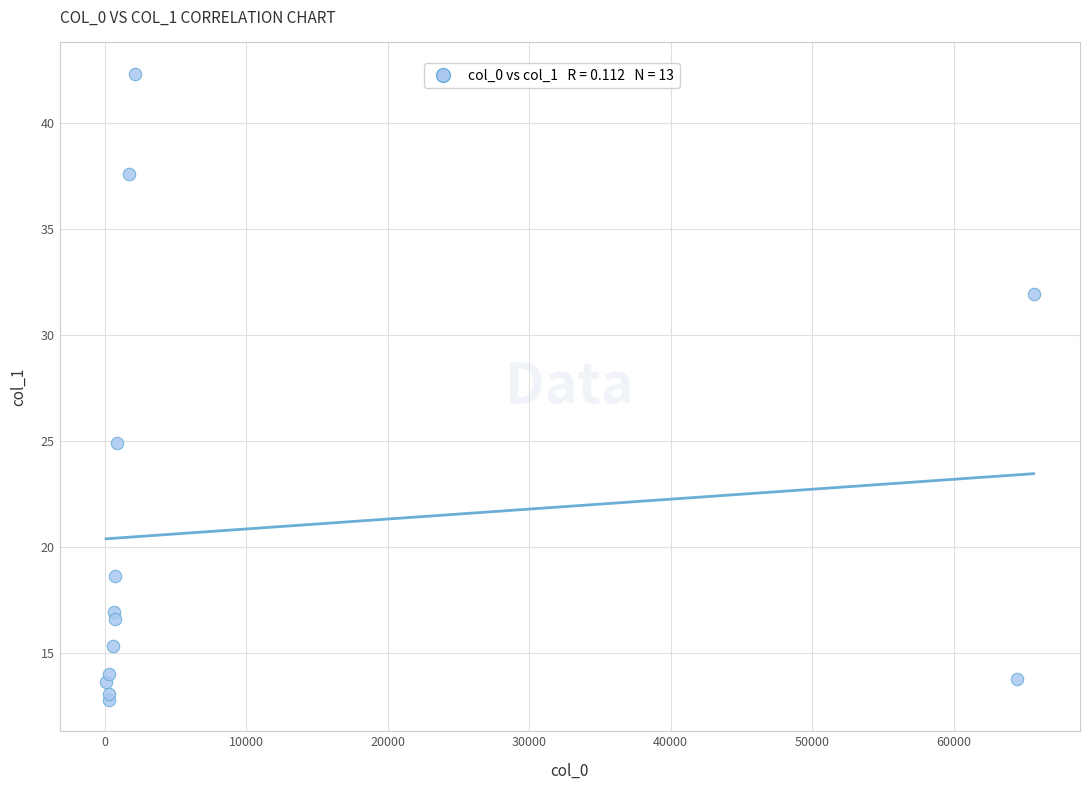

What Y value in the scatter plot is closest to 27?

24.9